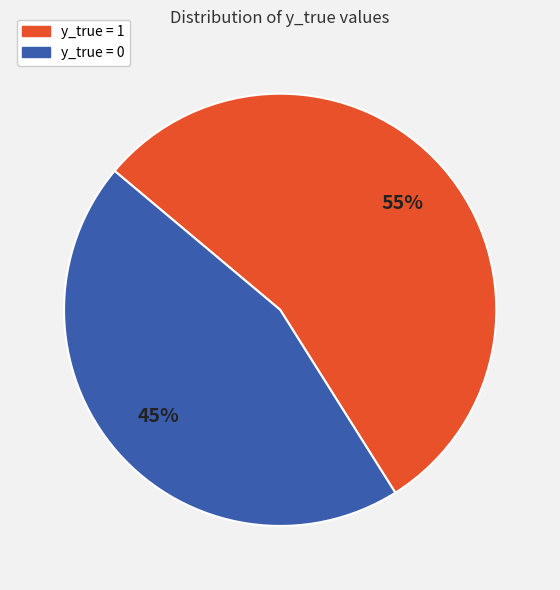

What is the largest slice in the pie chart?

y_true = 1